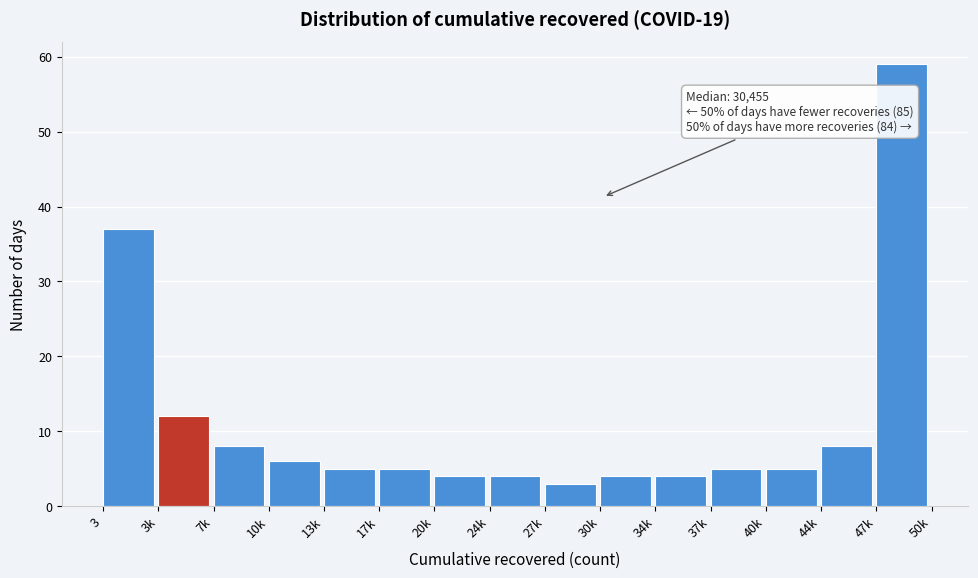

Reading left to right, what are all the values shown in this chart?

3=37	3k=12	7k=8	10k=6	13k=5	17k=5	20k=4	24k=4	27k=3	30k=4	34k=4	37k=5	40k=5	44k=8	47k=59